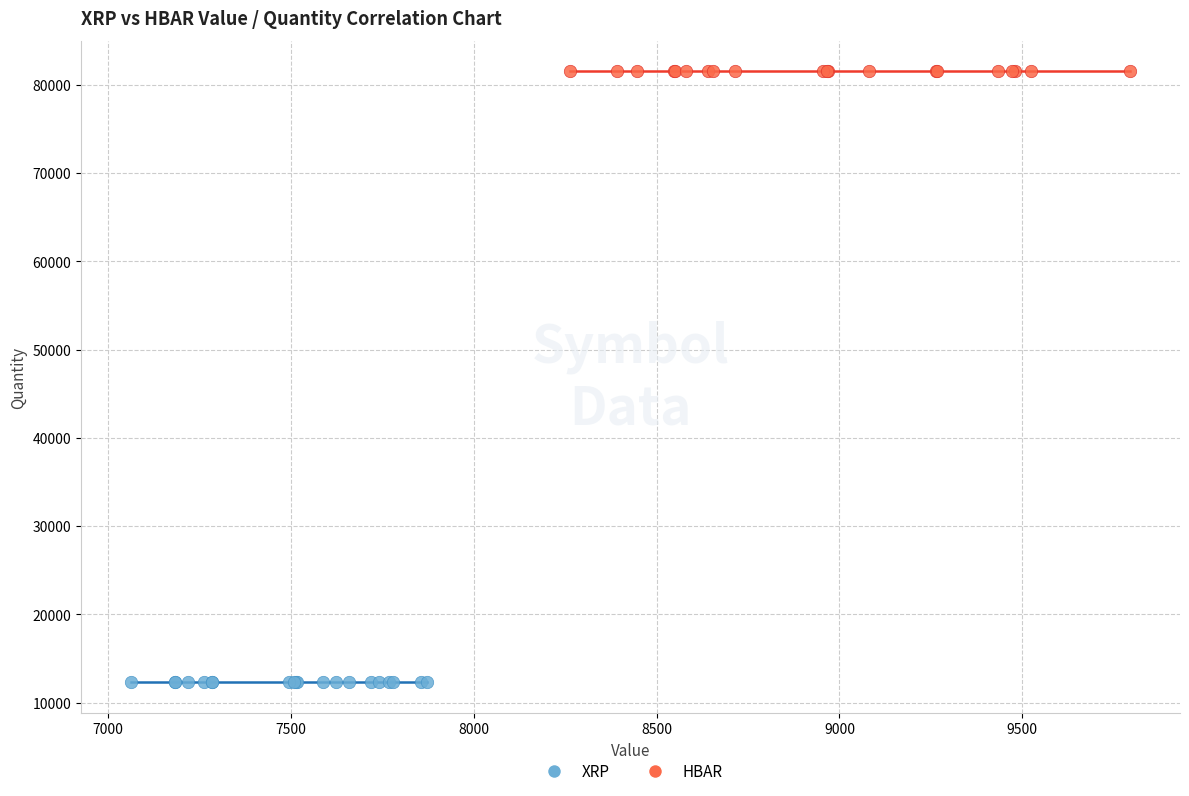

Which series reaches the minimum Y coordinate?

XRP